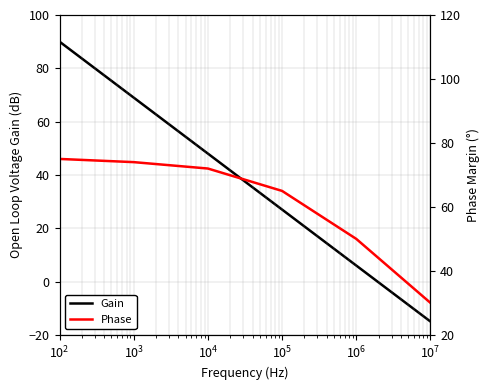

What is the highest value of the Gain series?

90